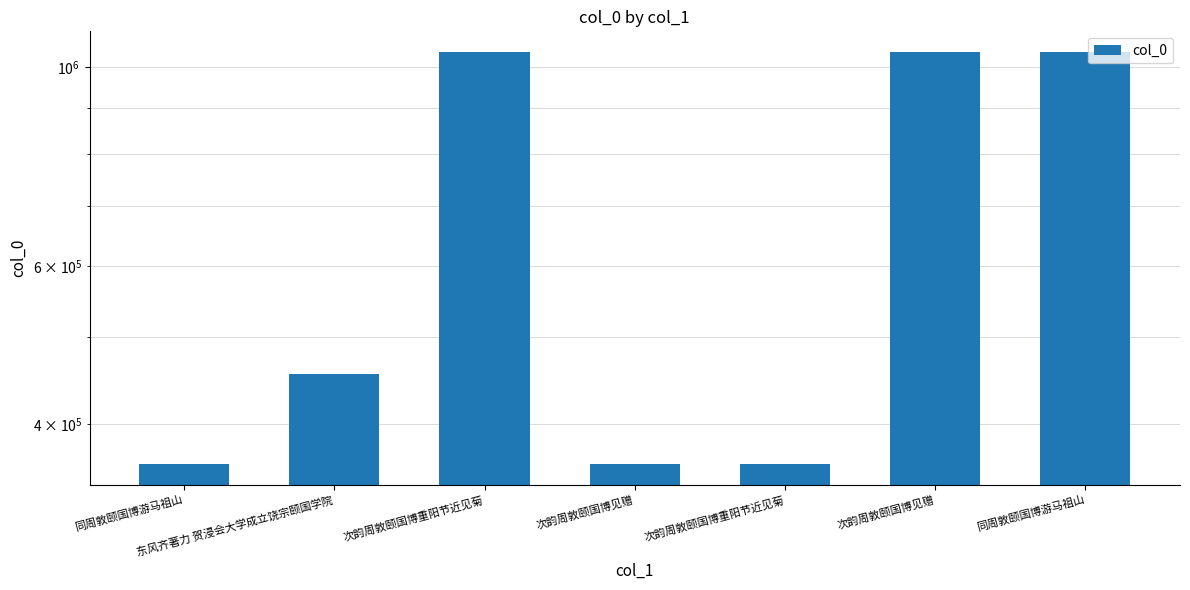

Which category has the lowest value across all series?

同周敦颐国博游马祖山